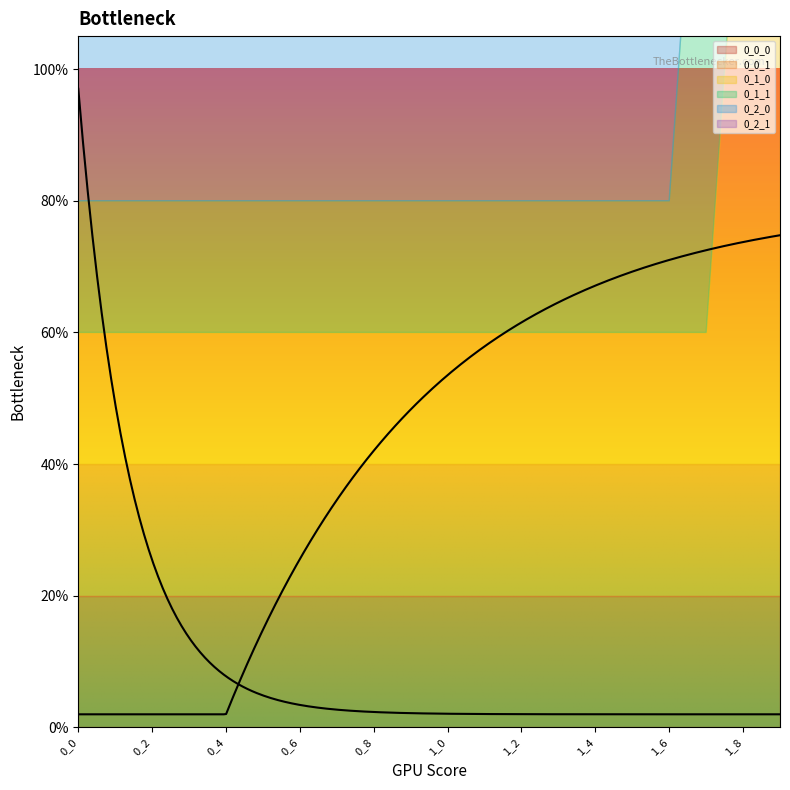

True or false: 0_0_0 has a value of 0.2 at 1_1.

True